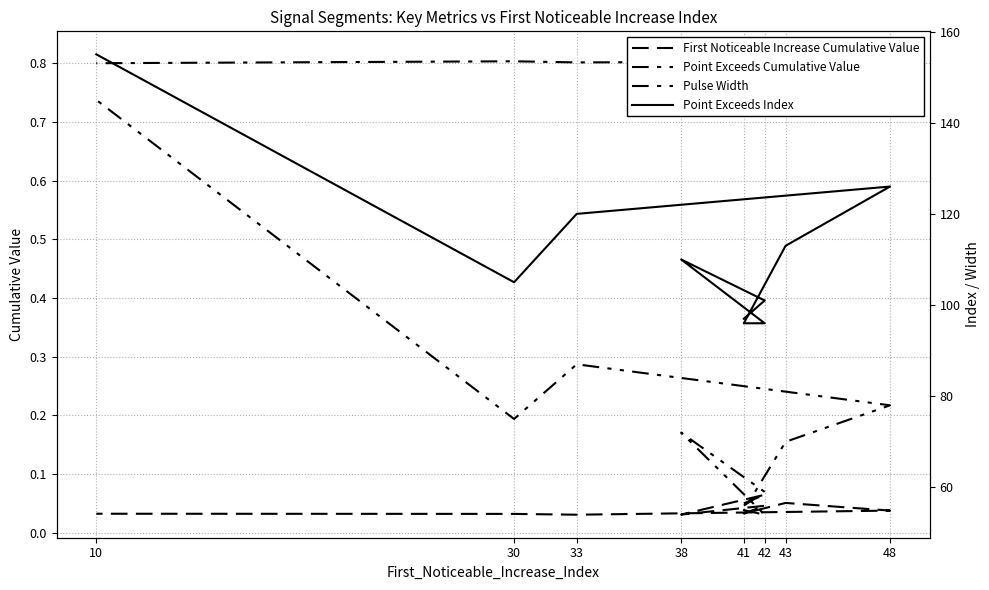

True or false: First_Noticeable_Increase_Cumulative_Value and Pulse_Width intersect in this chart.

False